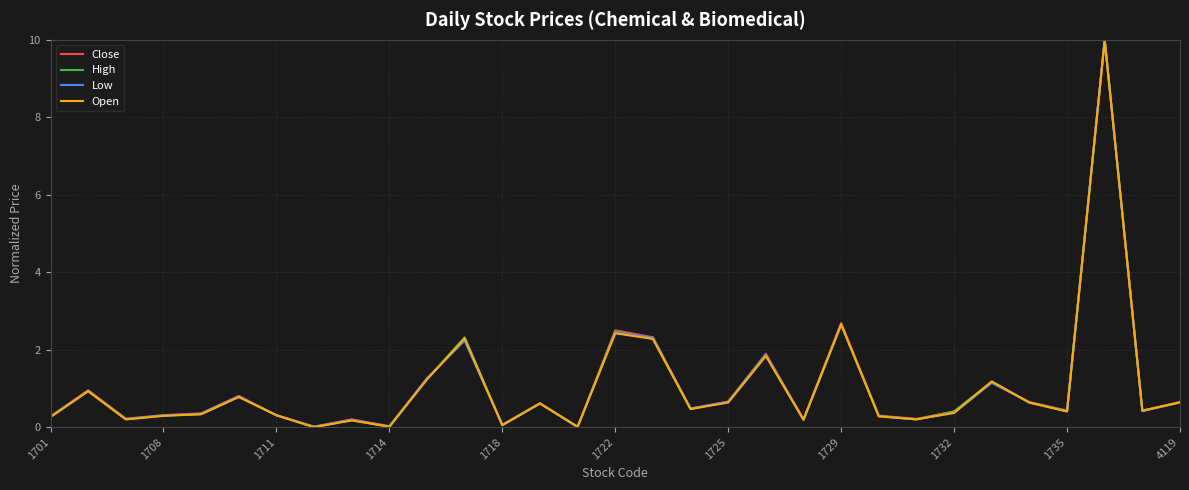

What is the maximum value shown in the chart?

10.0